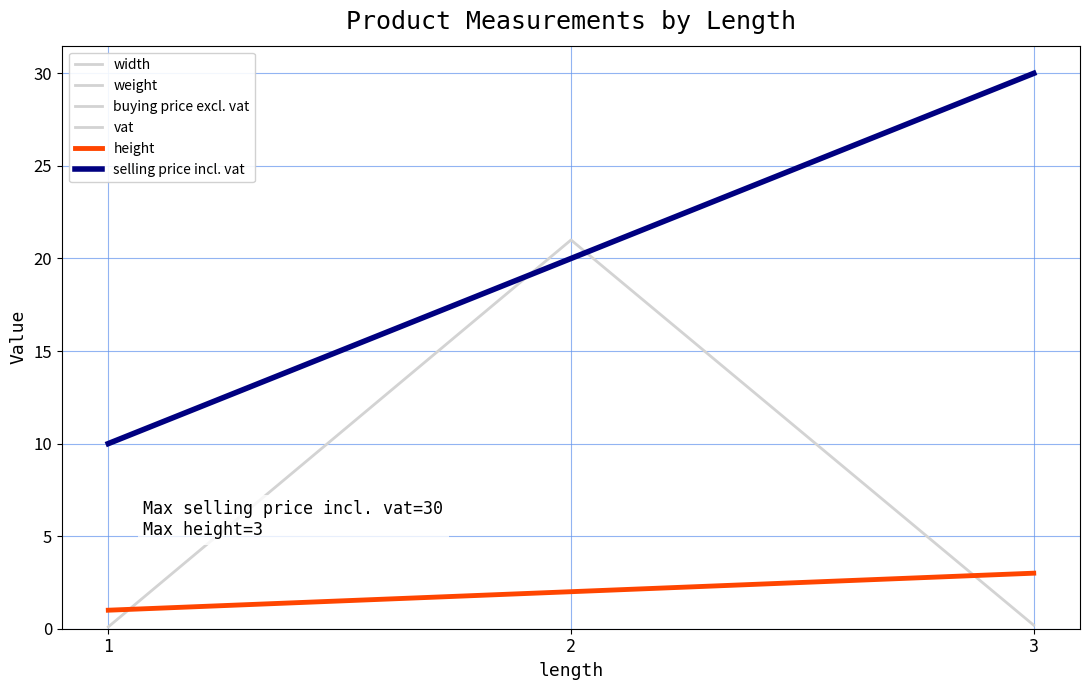

Reading right to left, transcribe all the data shown in this chart.

width: 3=3.0	2=2.0	1=1.0
weight: 3=3.0	2=2.0	1=1.0
buying price excl. vat: 3=3.0	2=2.0	1=1.0
vat: 3=0.2	2=21.0	1=0.1
height: 3=3.0	2=2.0	1=1.0
selling price incl. vat: 3=30.0	2=20.0	1=10.0